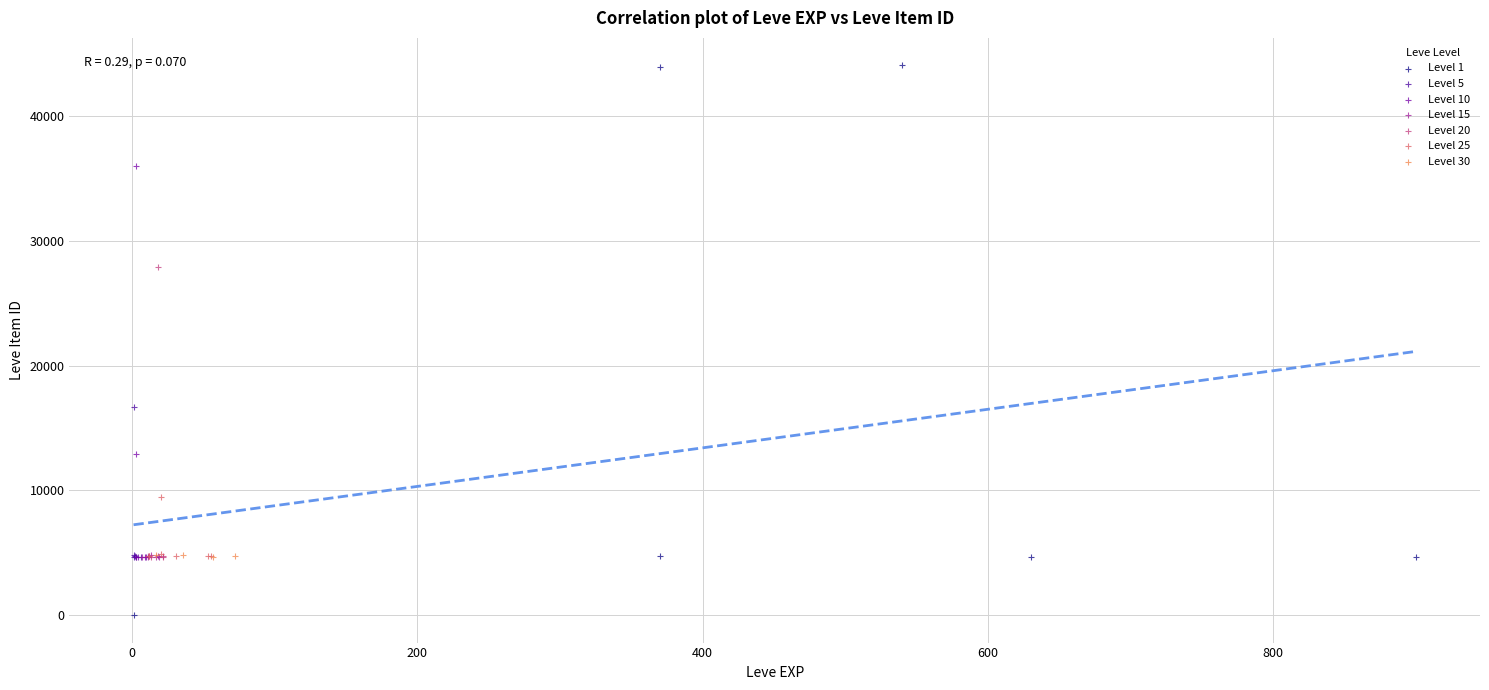

Which series contains the highest Y value?

Level 1